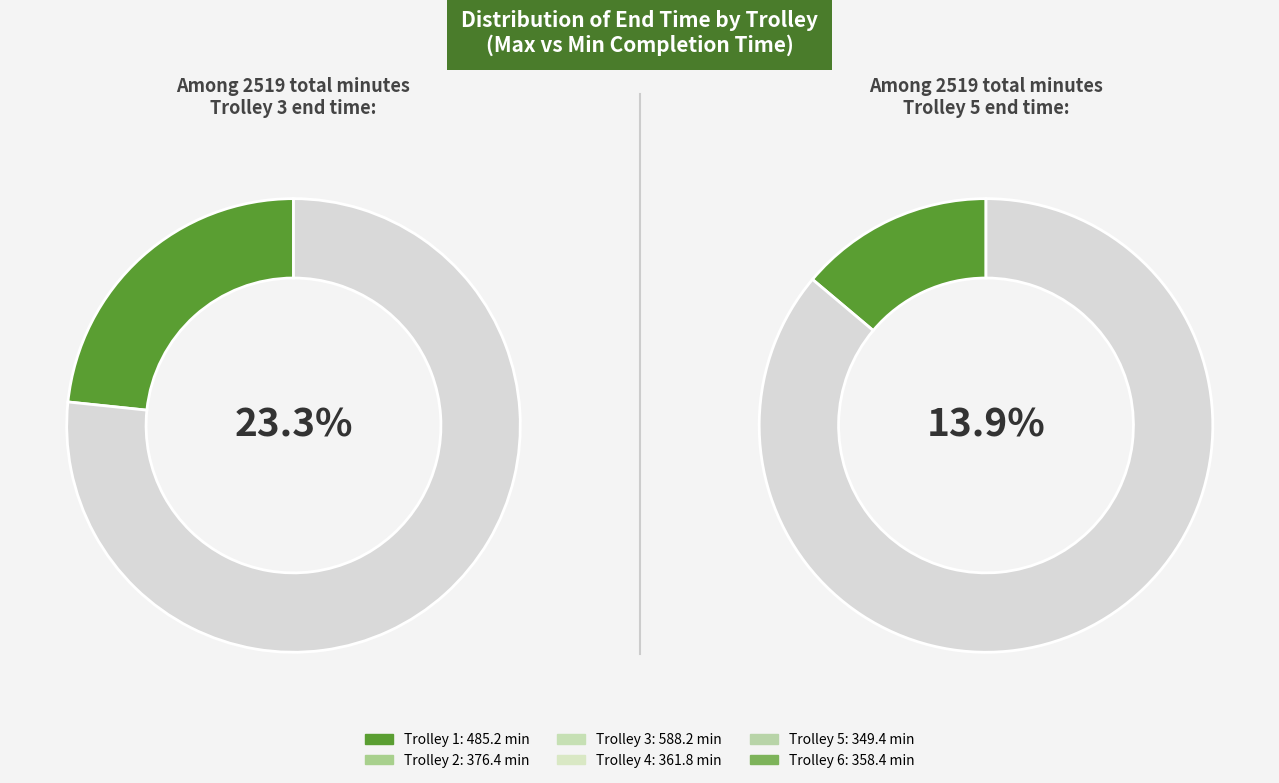

Is there any slice that represents more than half of the pie?

No